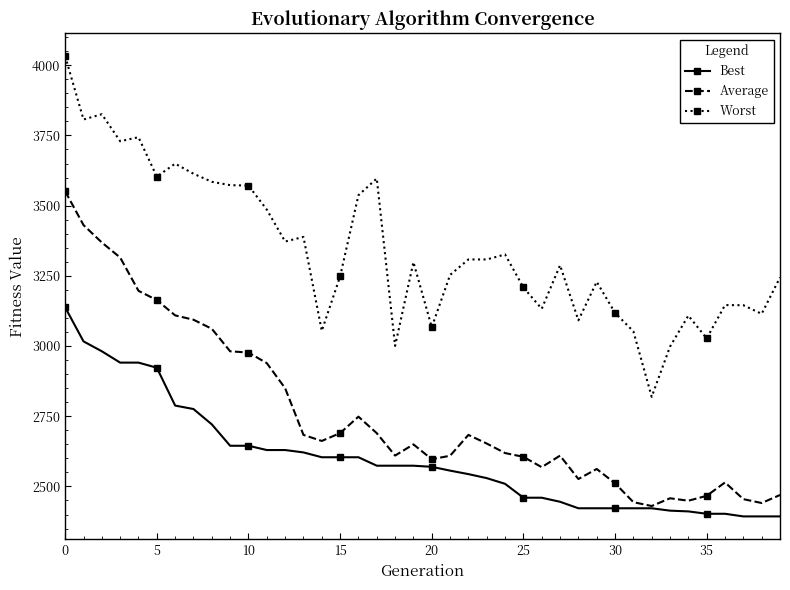

What is the highest value of the Average series?

3551.0